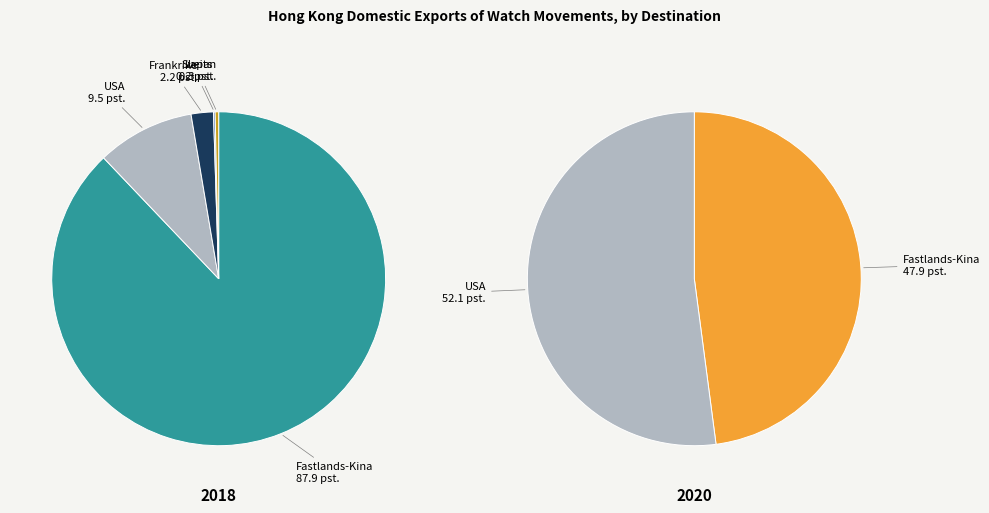

Is it true that CHINESE MAINLAND is 48% of the pie?

True